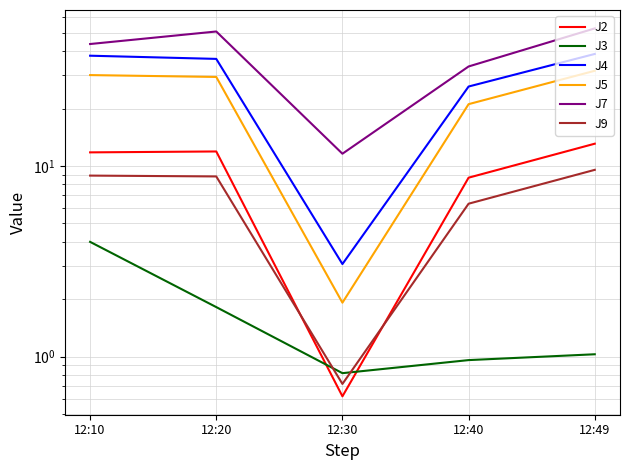

Between 12:20 and 12:49, which series saw the biggest shift?

J5